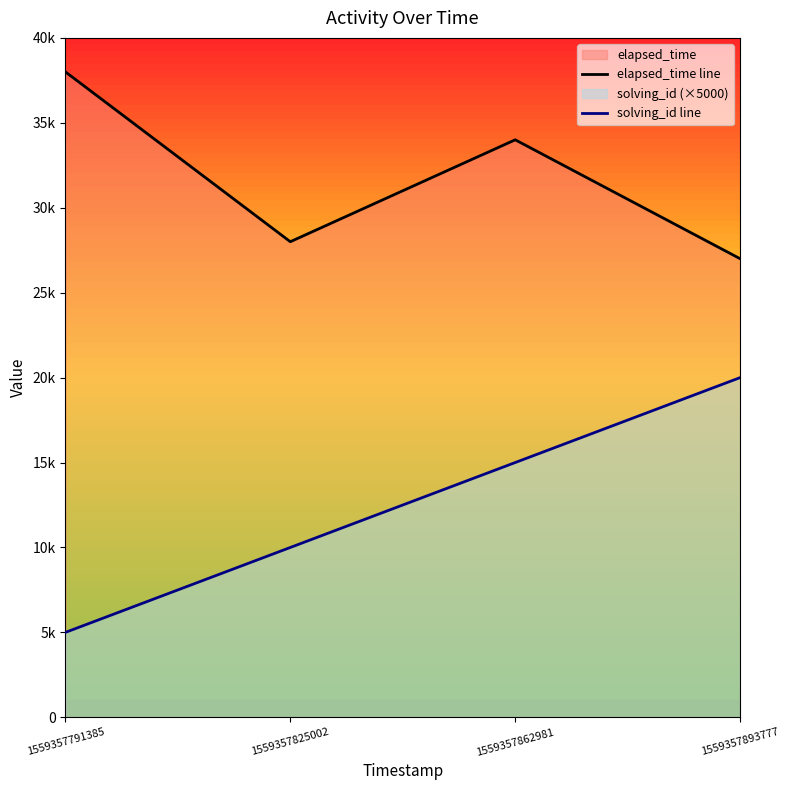

Between 1559357825002 and 1559357862981, which series saw the biggest shift?

elapsed_time line